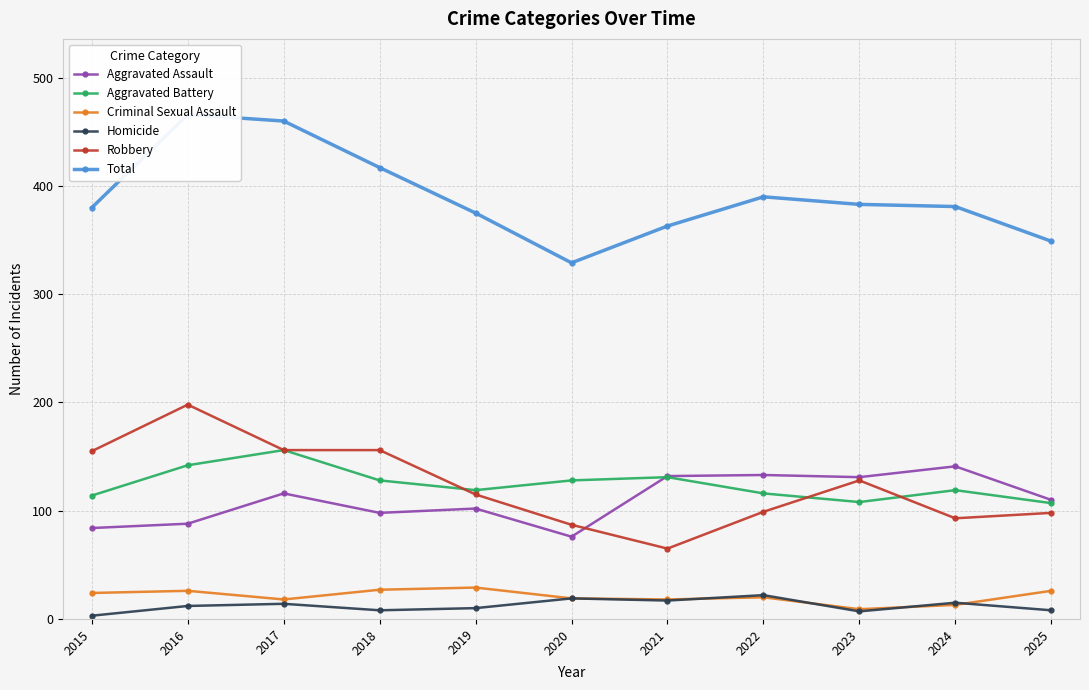

Which label corresponds to the largest value in the chart?

2016